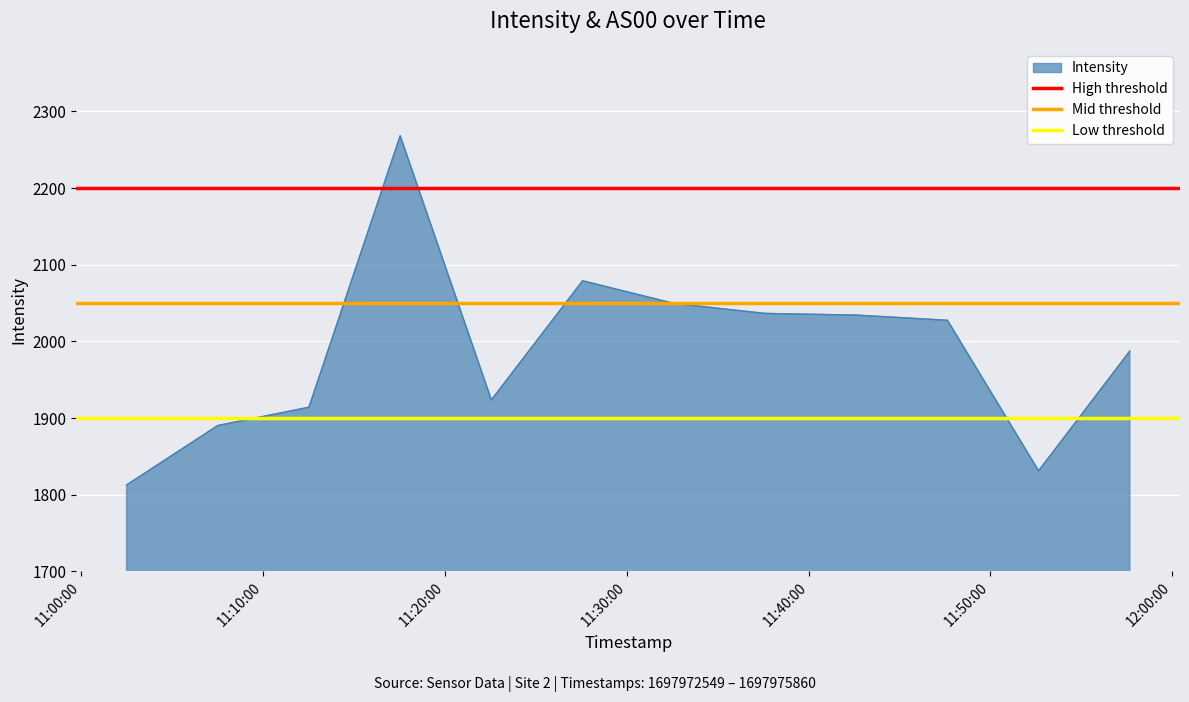

What is the highest value of the Intensity series?

2268.3